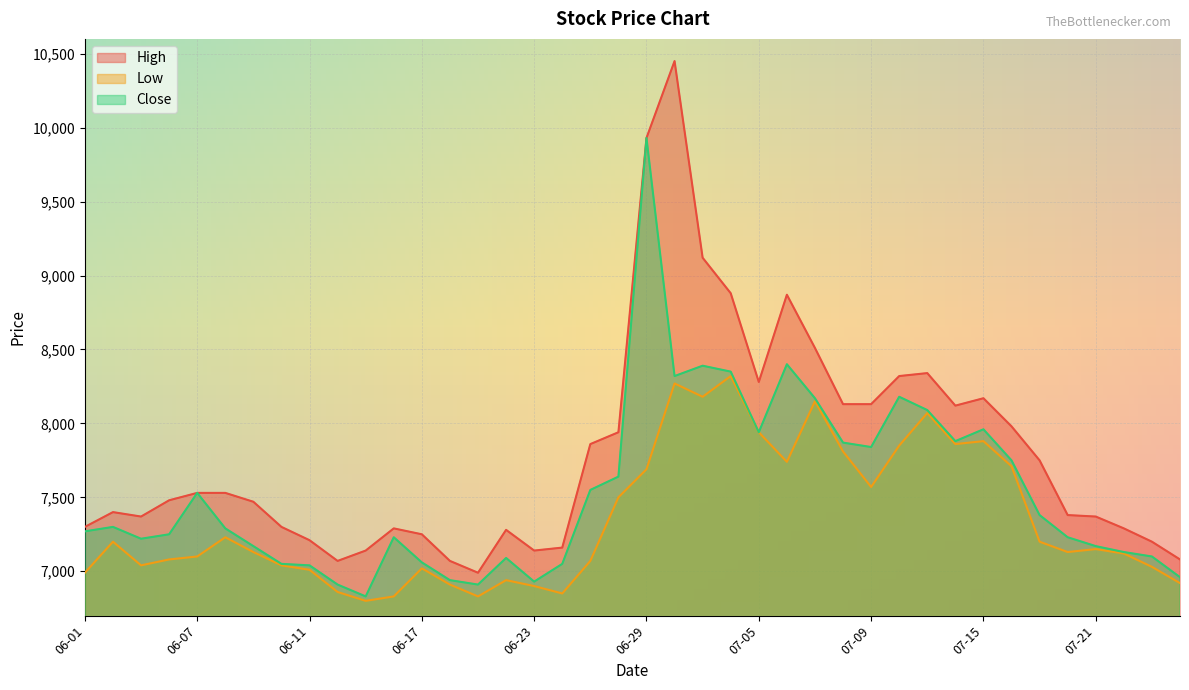

In High, how many points are higher than both neighbors (excluding endpoints)?

7